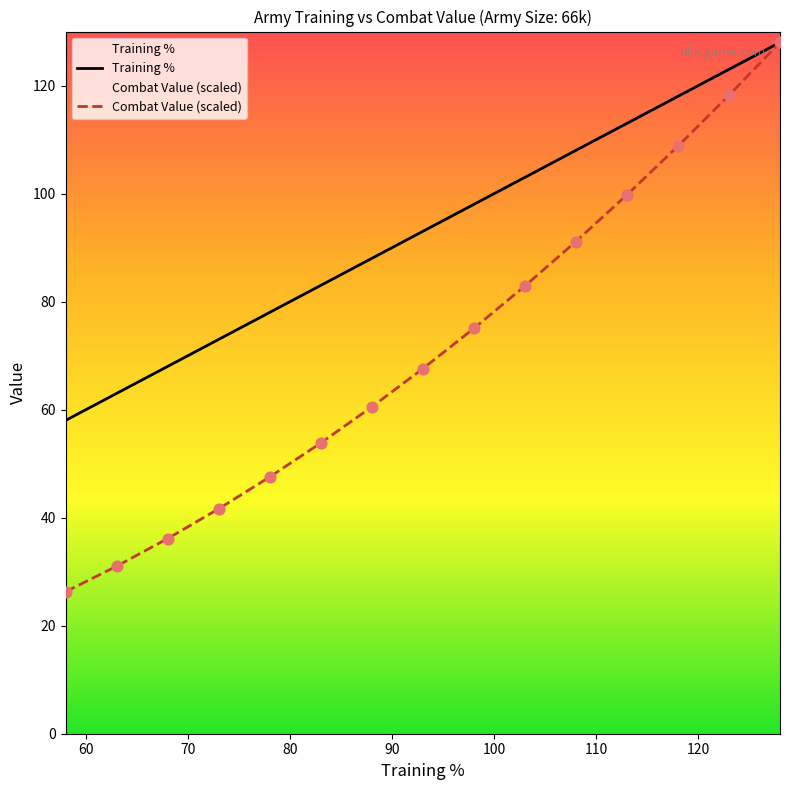

At how many categories does at least one series exceed 51?

15